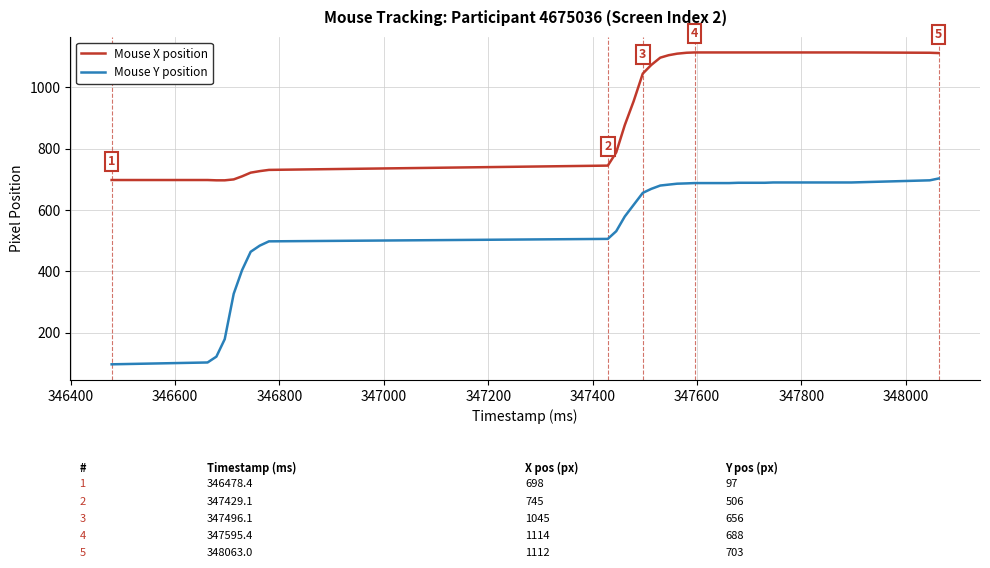

True or false: Mouse X position and Mouse Y position cross at least once.

False